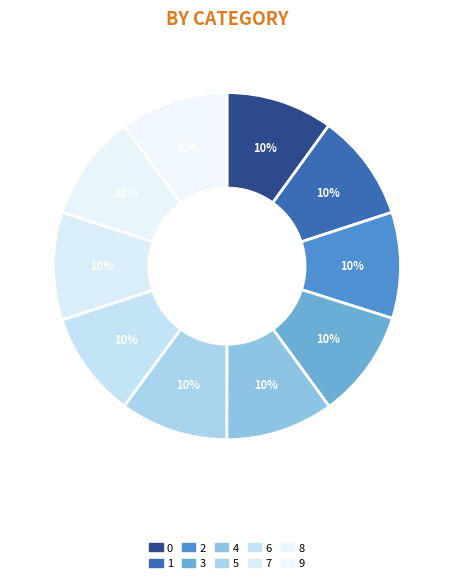

Combined, what portion of the pie is 3 and 0?

20.1%